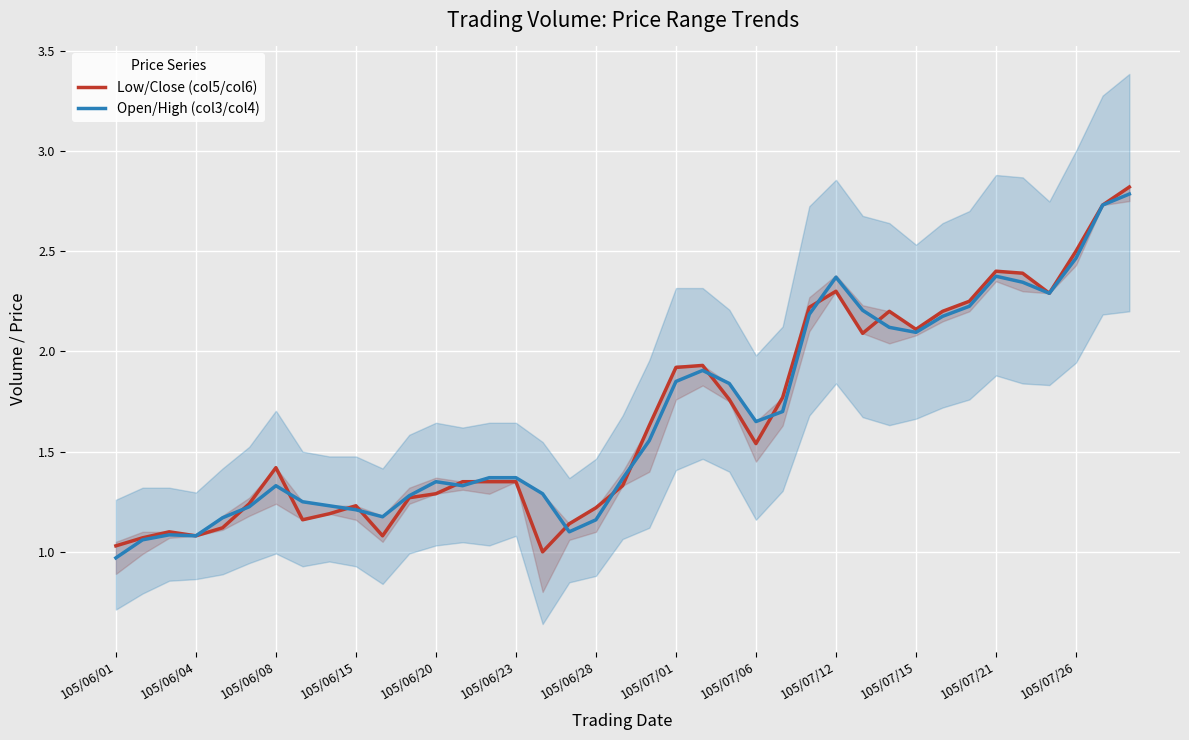

Is it true that Low/Close (col5/col6) equals 1.0 at 105/06/01?

True